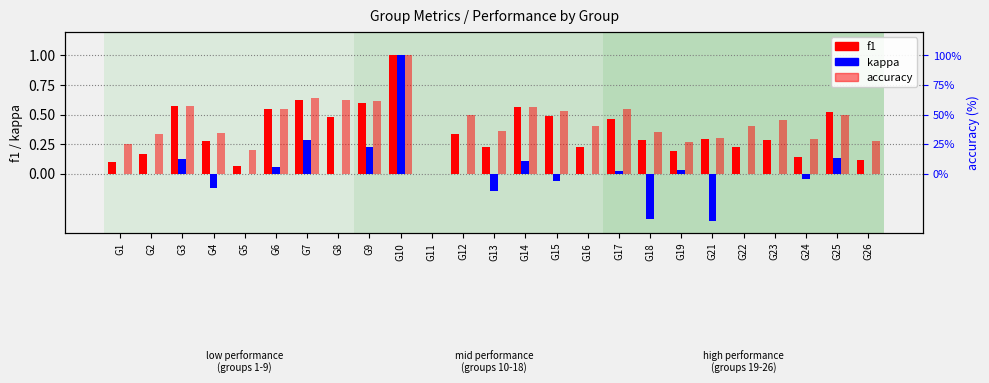

Are the bars horizontal?

No